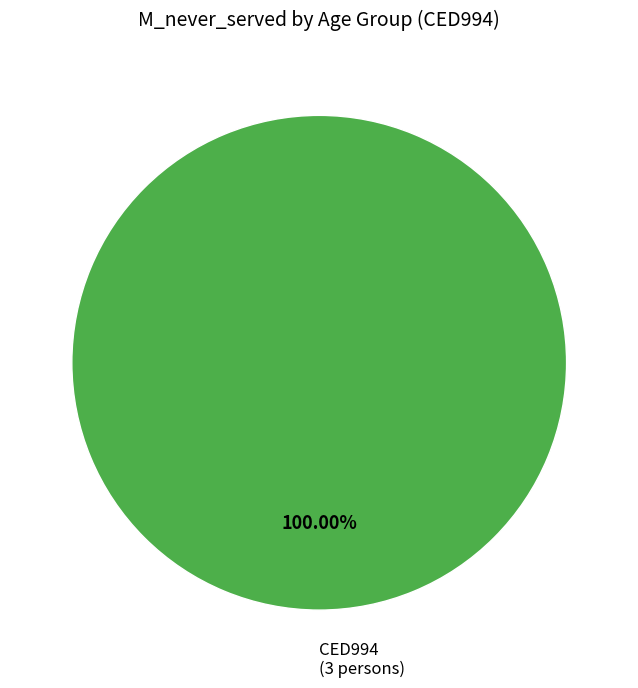

Rank the categories by value from highest to lowest.

CED994